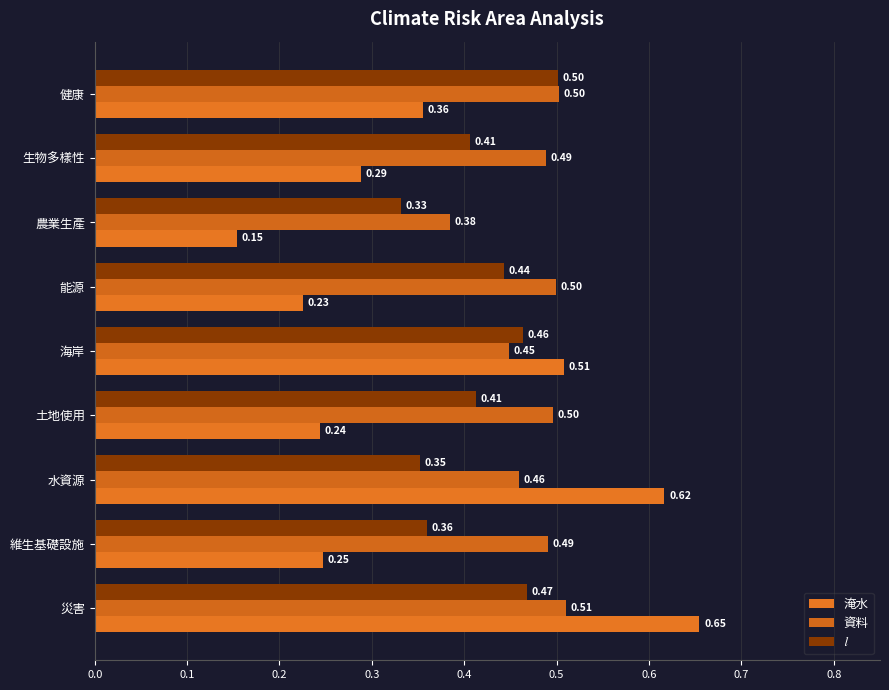

Count the number of categories in the chart.

9